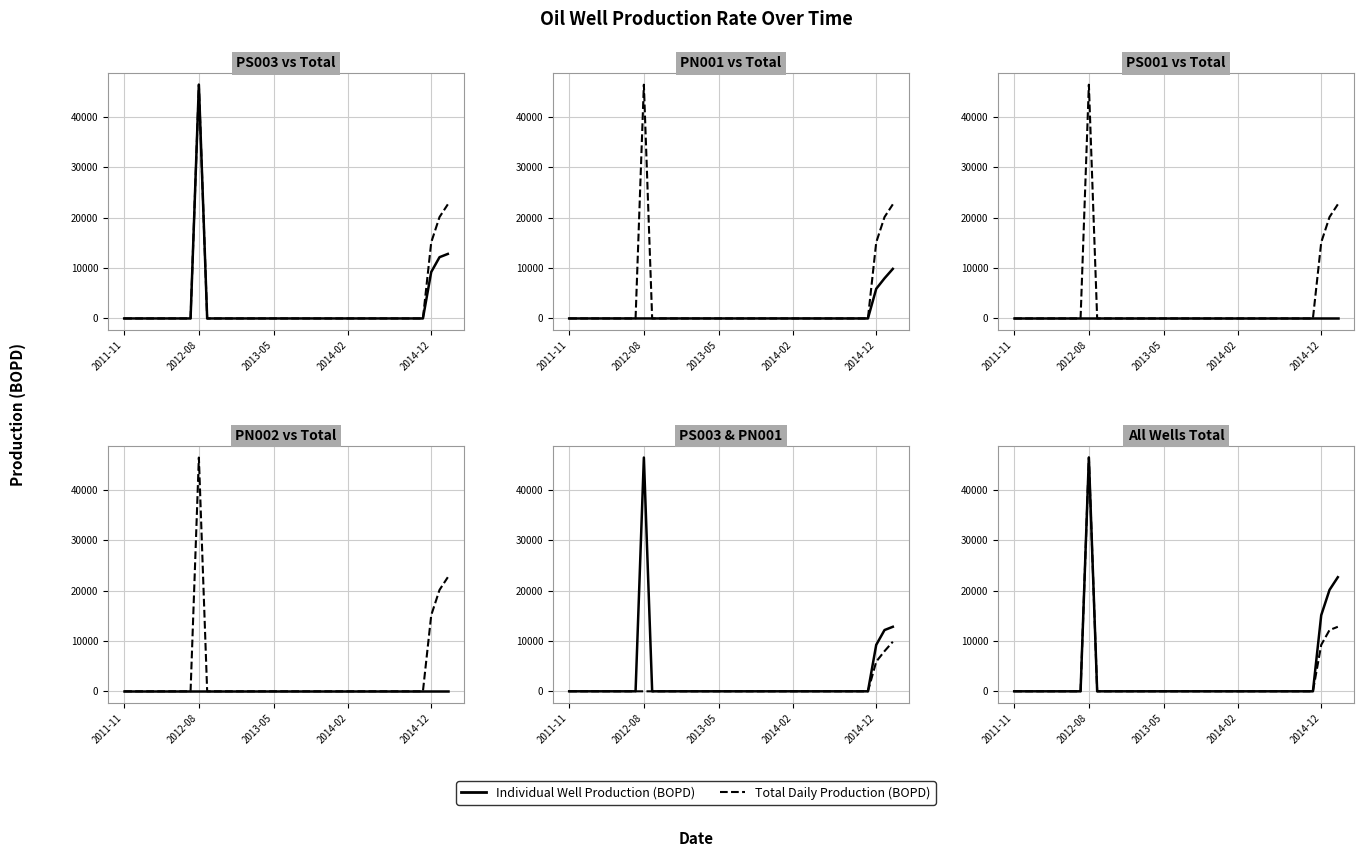

Which series has the largest range (max minus min)?

PS003